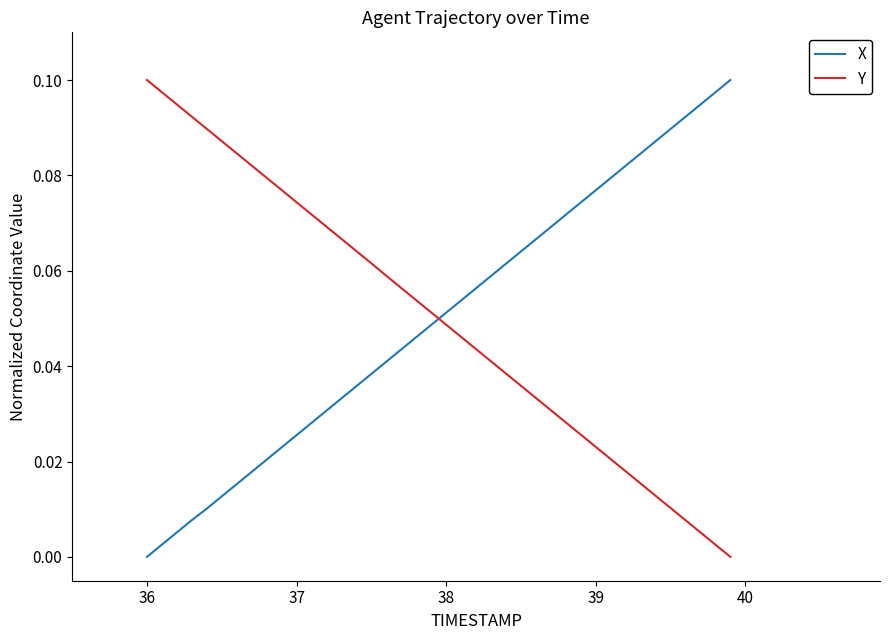

How many times do X and Y cross each other?

1